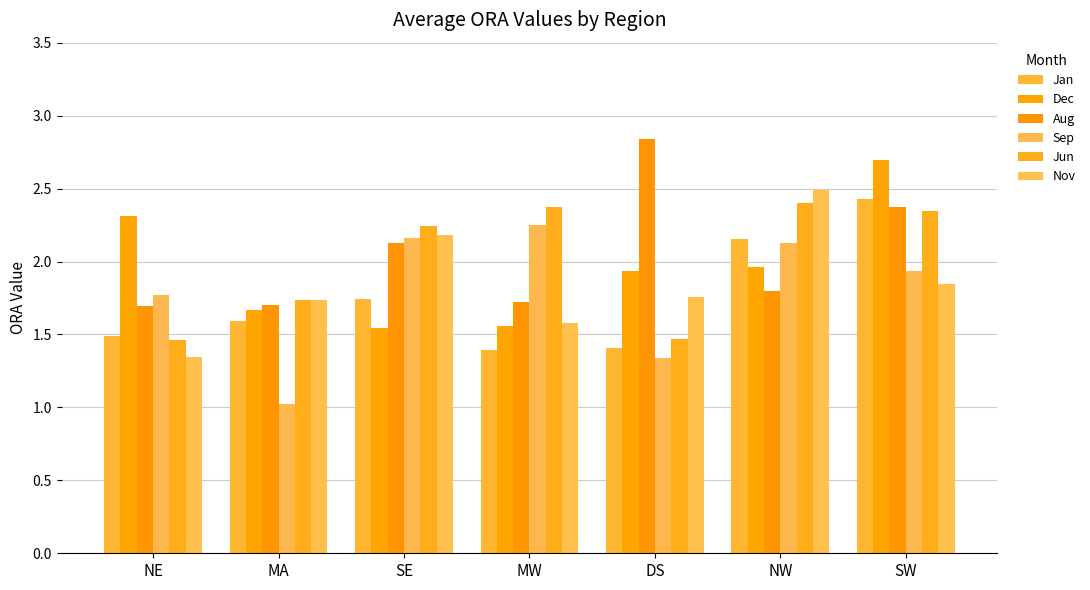

Is the value of Jan at MW greater than the value of Nov at SW?

No